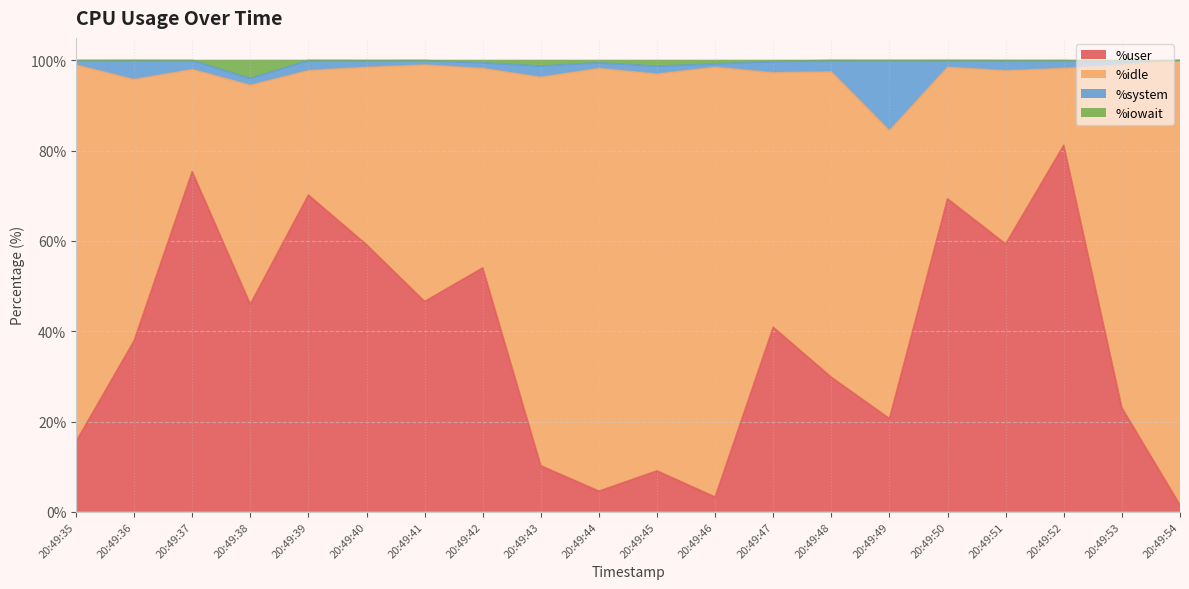

How many data points does each series have?

20